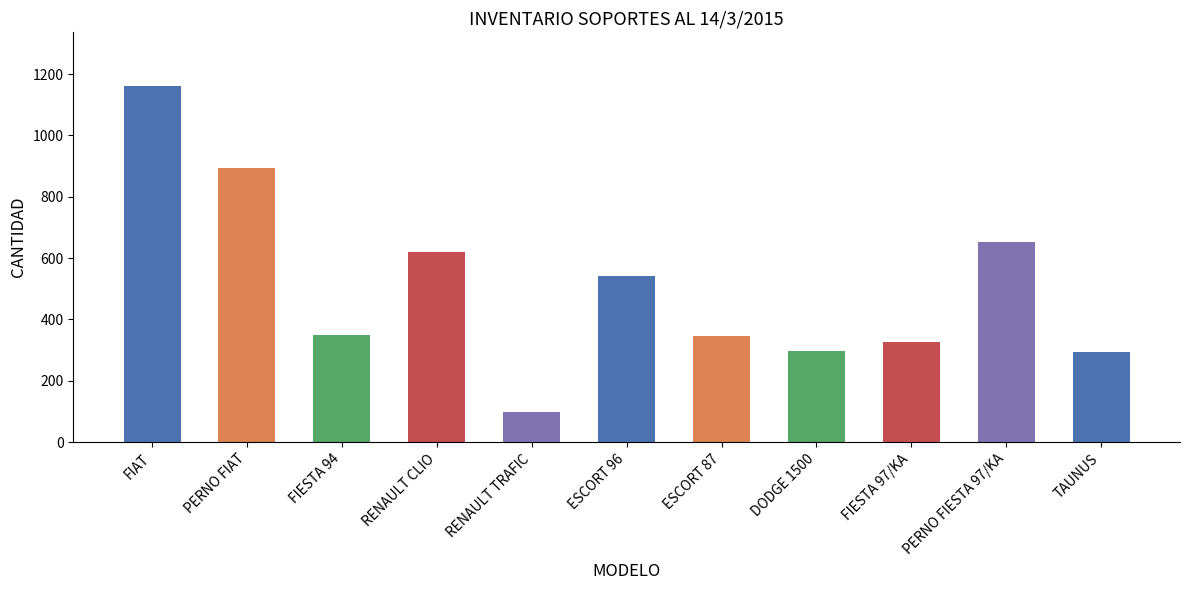

What is the ratio of the value at DODGE 1500 to the value at FIESTA 97/KA?

0.9